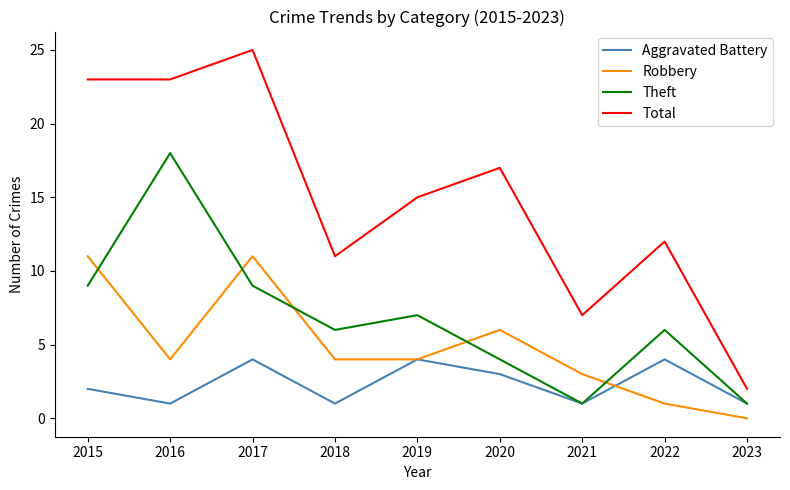

What is the approximate value of Aggravated Battery at 2016?

1